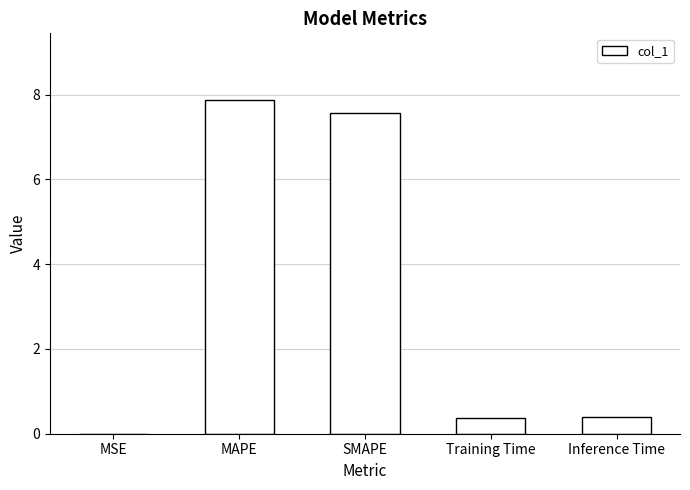

What value does the data have at Training Time?

0.4